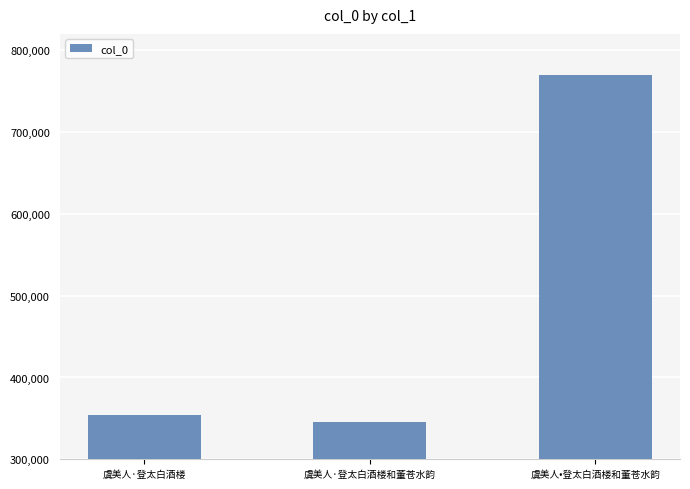

What is the maximum value shown in the chart?

769825